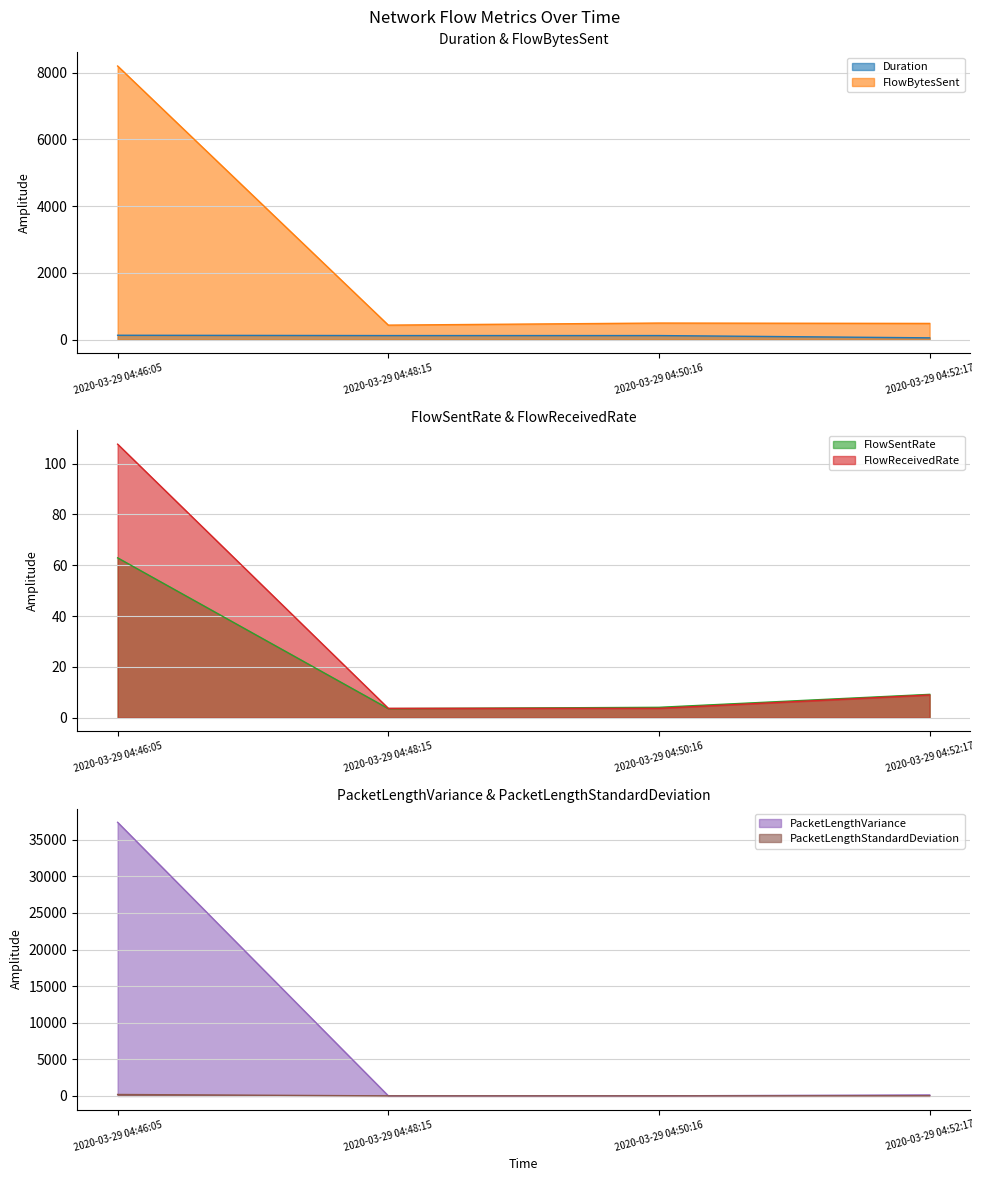

What is the total value across all series at 2020-03-29 04:52:17?

696.6